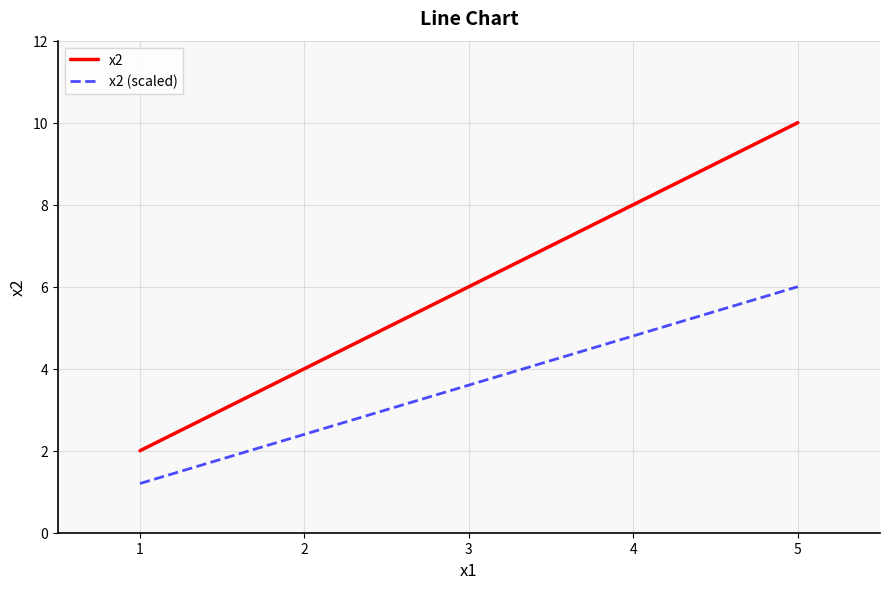

True or false: x2 (scaled) and x2 cross at least once.

False